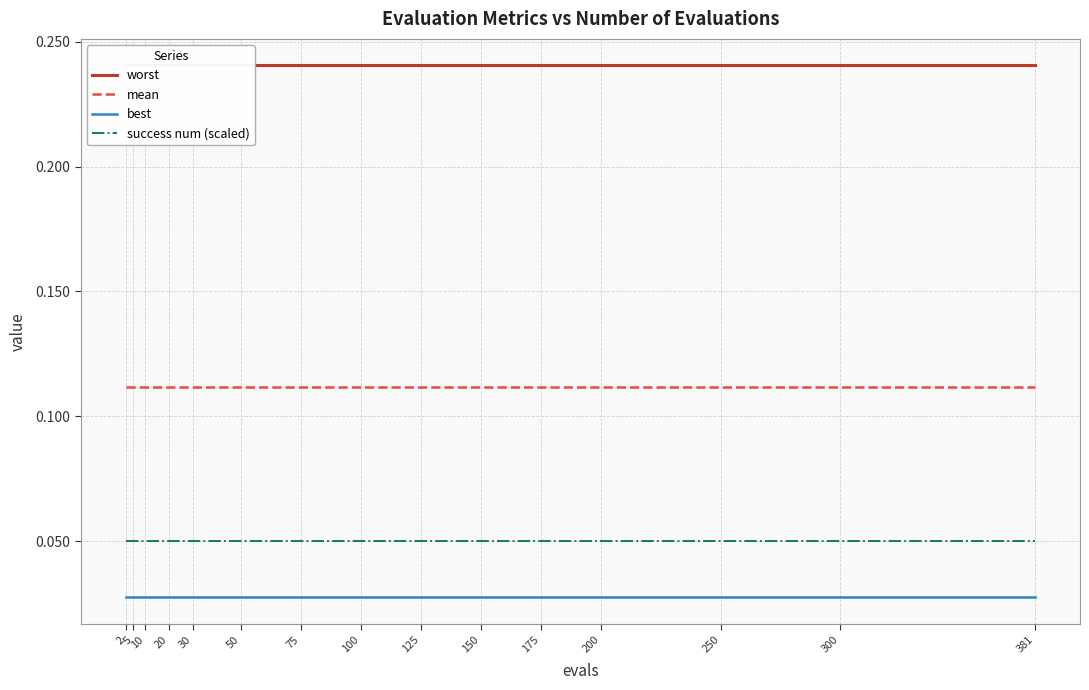

Reading left to right, what are all the values shown in this chart?

worst: 0.2	0.2	0.2	0.2	0.2	0.2	0.2	0.2	0.2	0.2	0.2	0.2	0.2	0.2	0.2
mean: 0.1	0.1	0.1	0.1	0.1	0.1	0.1	0.1	0.1	0.1	0.1	0.1	0.1	0.1	0.1
best: 0.0	0.0	0.0	0.0	0.0	0.0	0.0	0.0	0.0	0.0	0.0	0.0	0.0	0.0	0.0
success num (scaled): 0.1	0.1	0.1	0.1	0.1	0.1	0.1	0.1	0.1	0.1	0.1	0.1	0.1	0.1	0.1